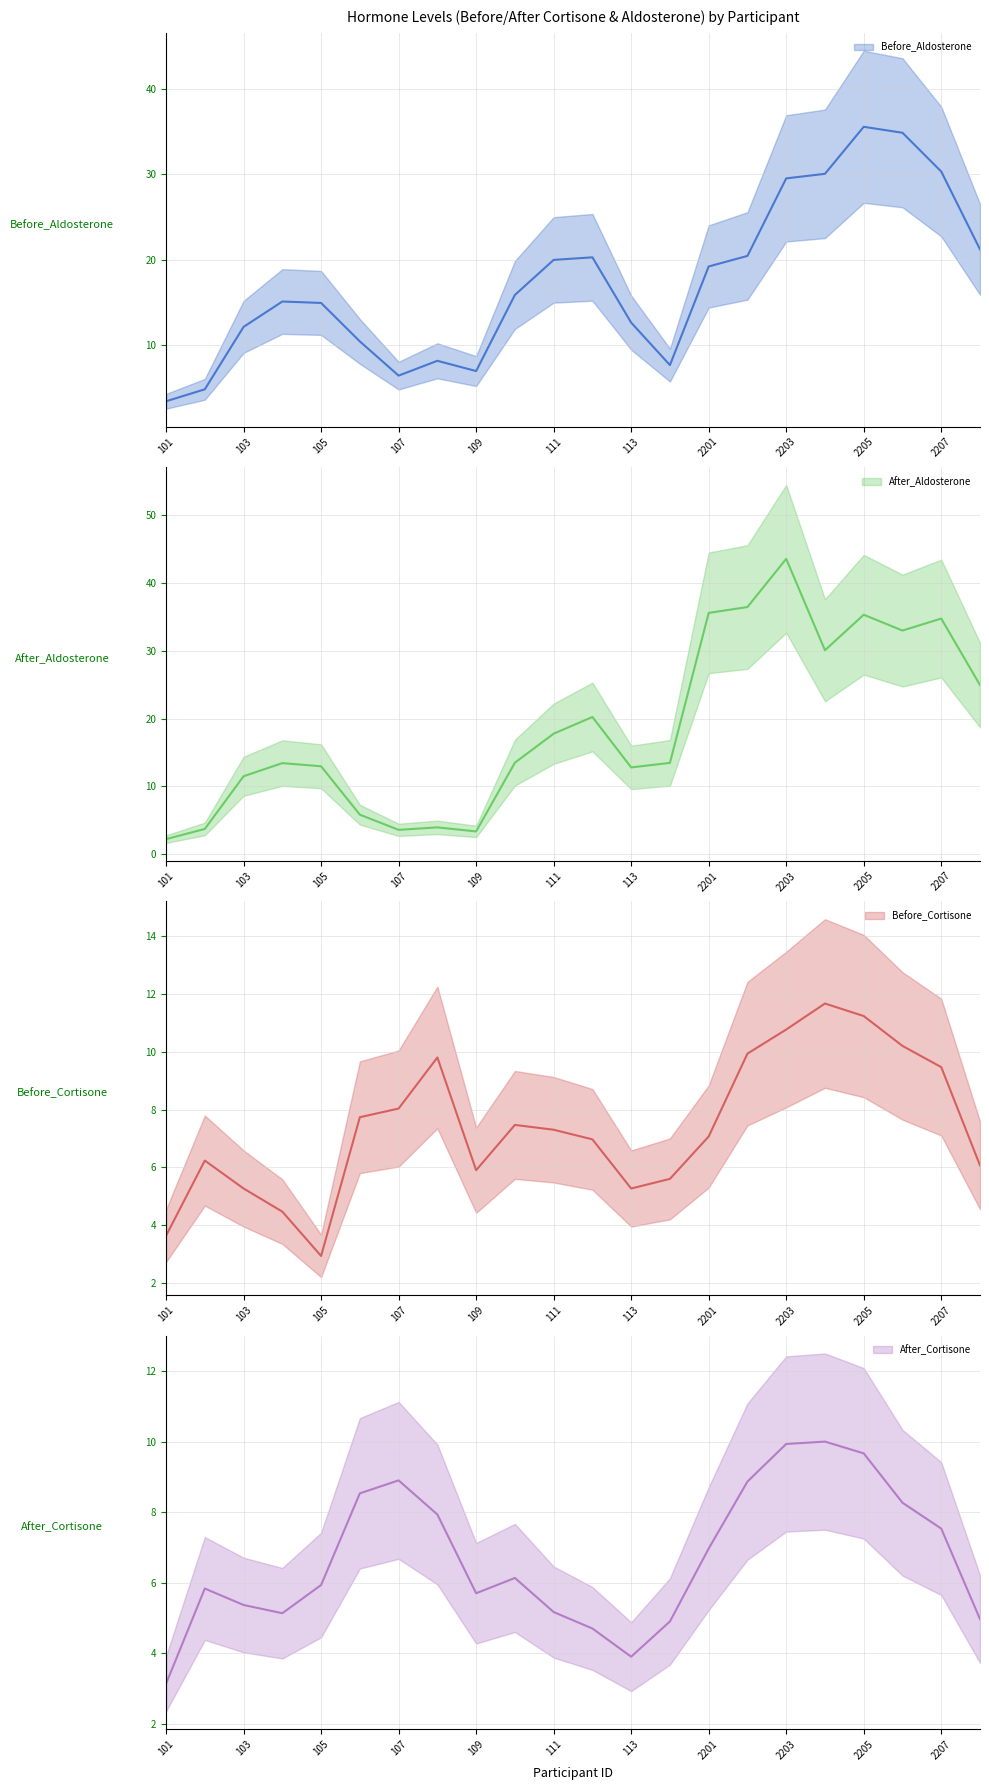

Is the value of After_Aldosterone at 2201 greater than the value of After_Cortisone at 110?

Yes